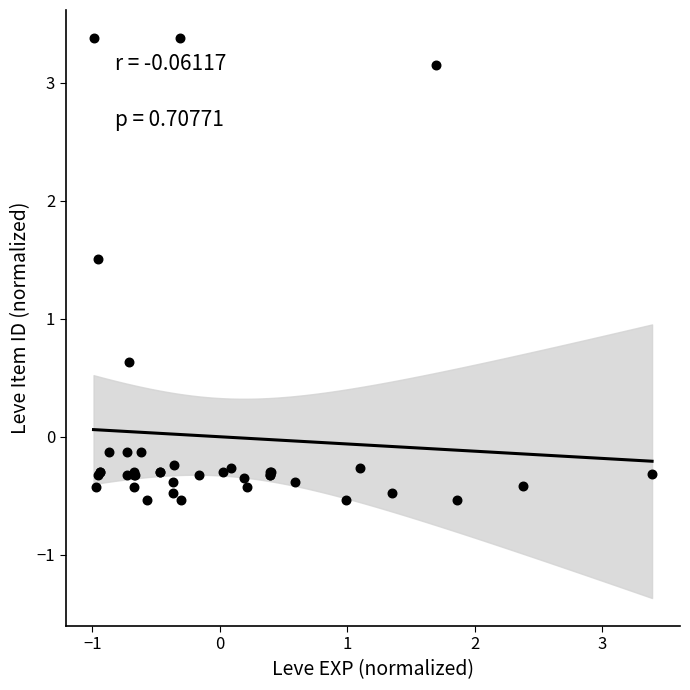

What Y value in the scatter plot is closest to 1?

0.6